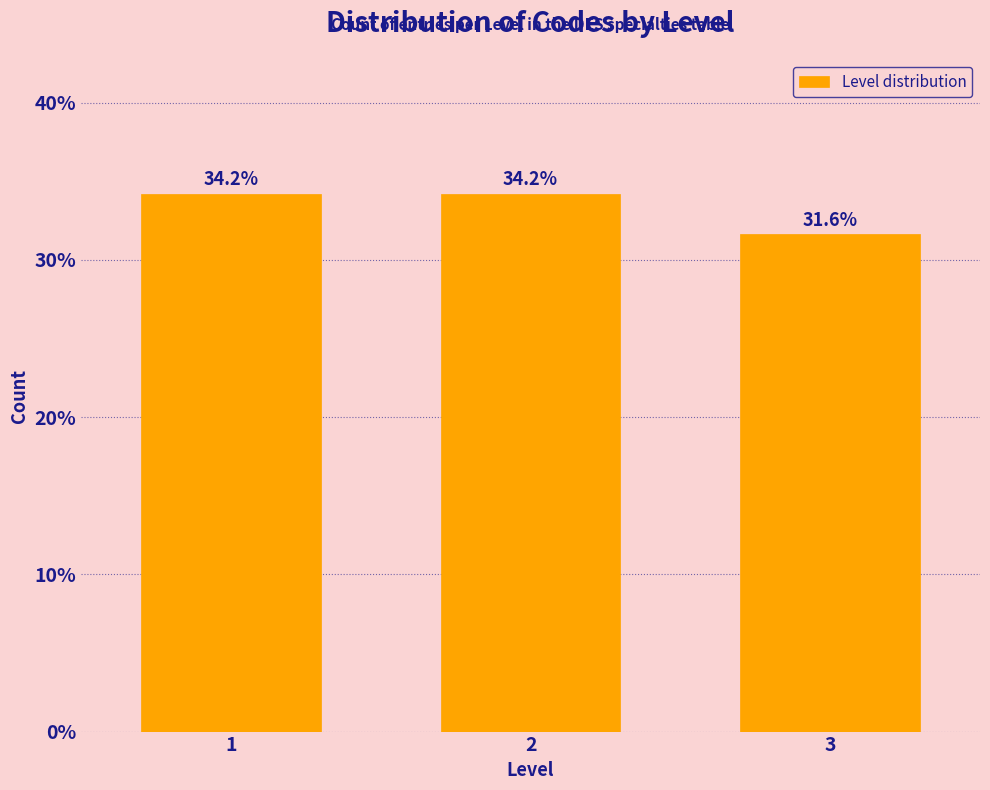

Reading left to right, what are all the values shown in this chart?

34.2	34.2	31.6